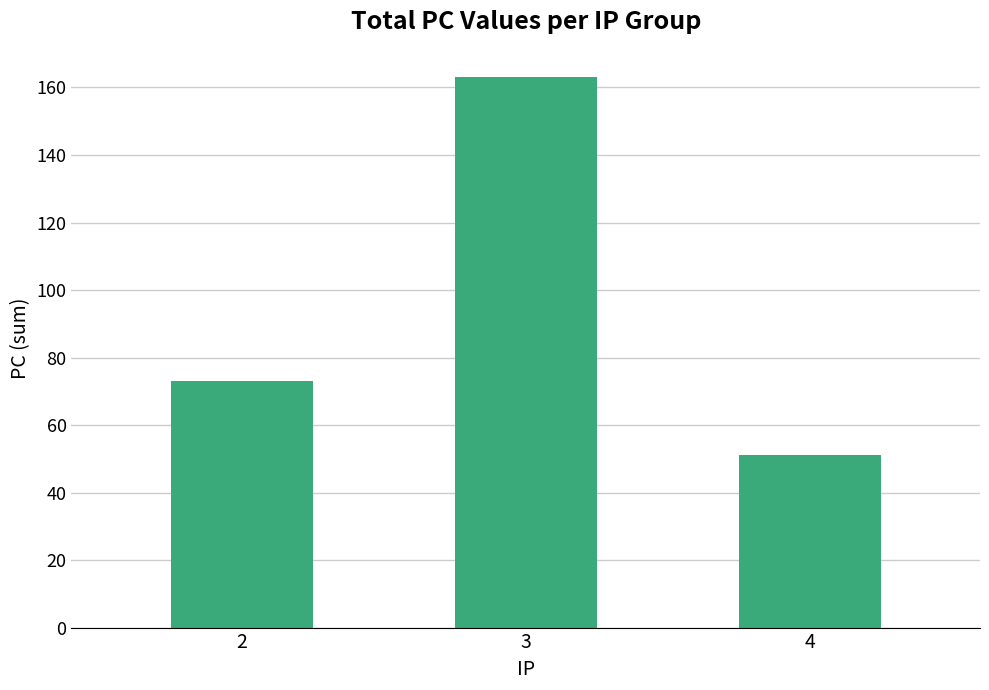

Where is the data nearest to the value 107?

2